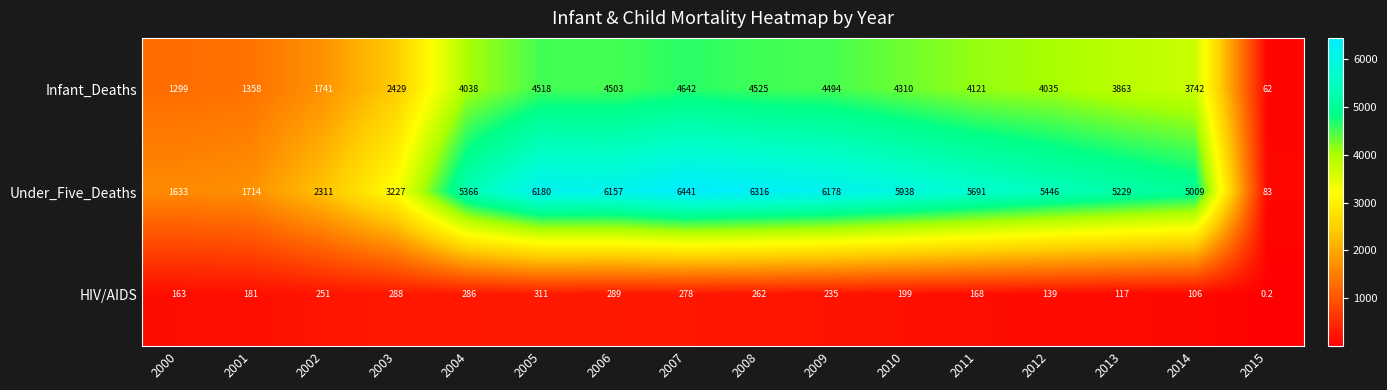

The value of Infant_Deaths at 2002 is 1741.0. True or false?

True